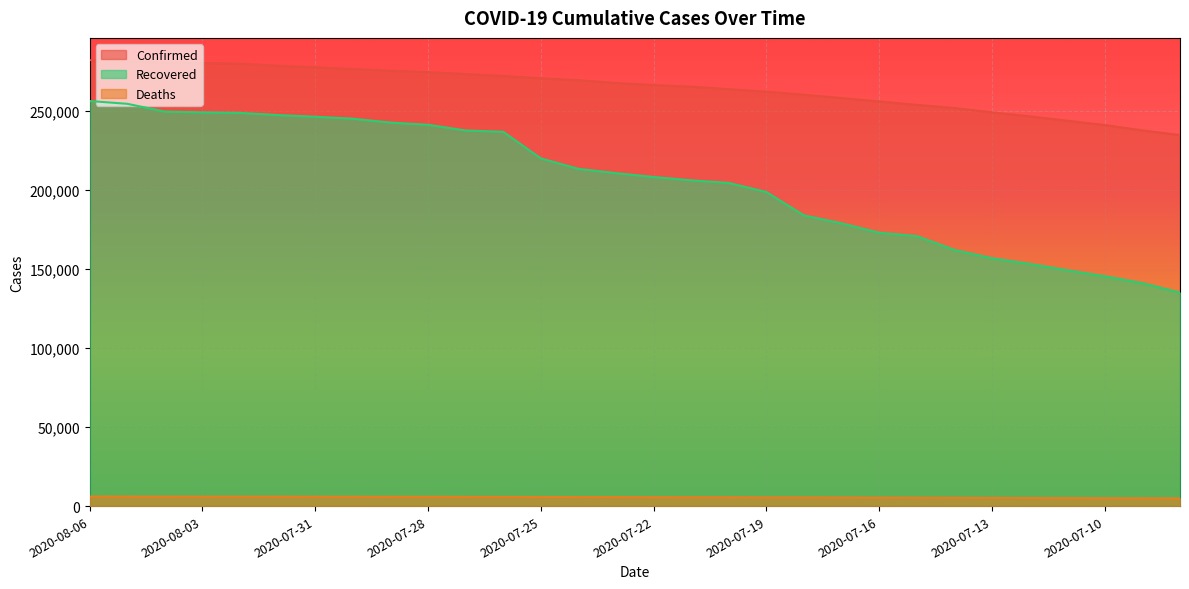

What is the difference between the second highest and minimum values in the Recovered series?

119329